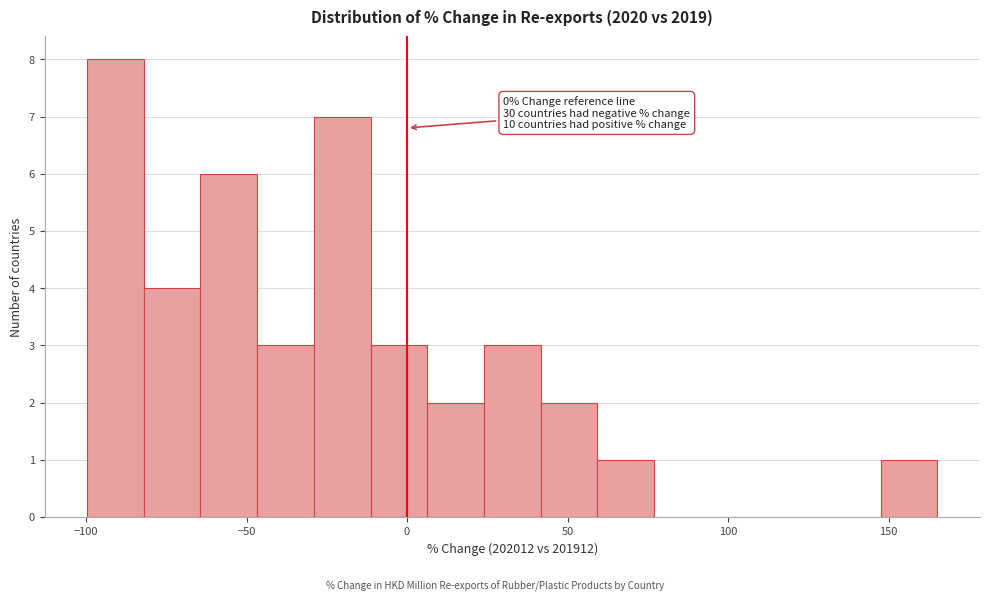

Read against the x-axis, roughly where is the centre of the tallest bar?

-90